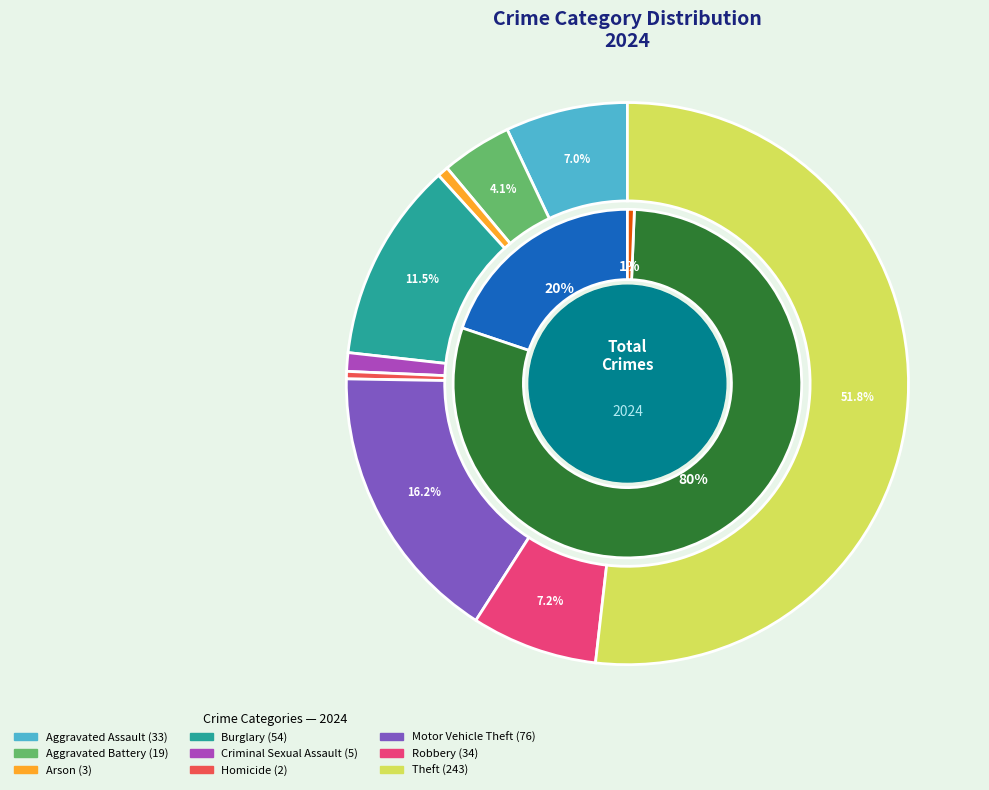

Rank the categories by value from lowest to highest.

Homicide, Arson, Criminal Sexual Assault, Aggravated Battery, Aggravated Assault, Robbery, Burglary, Motor Vehicle Theft, Theft